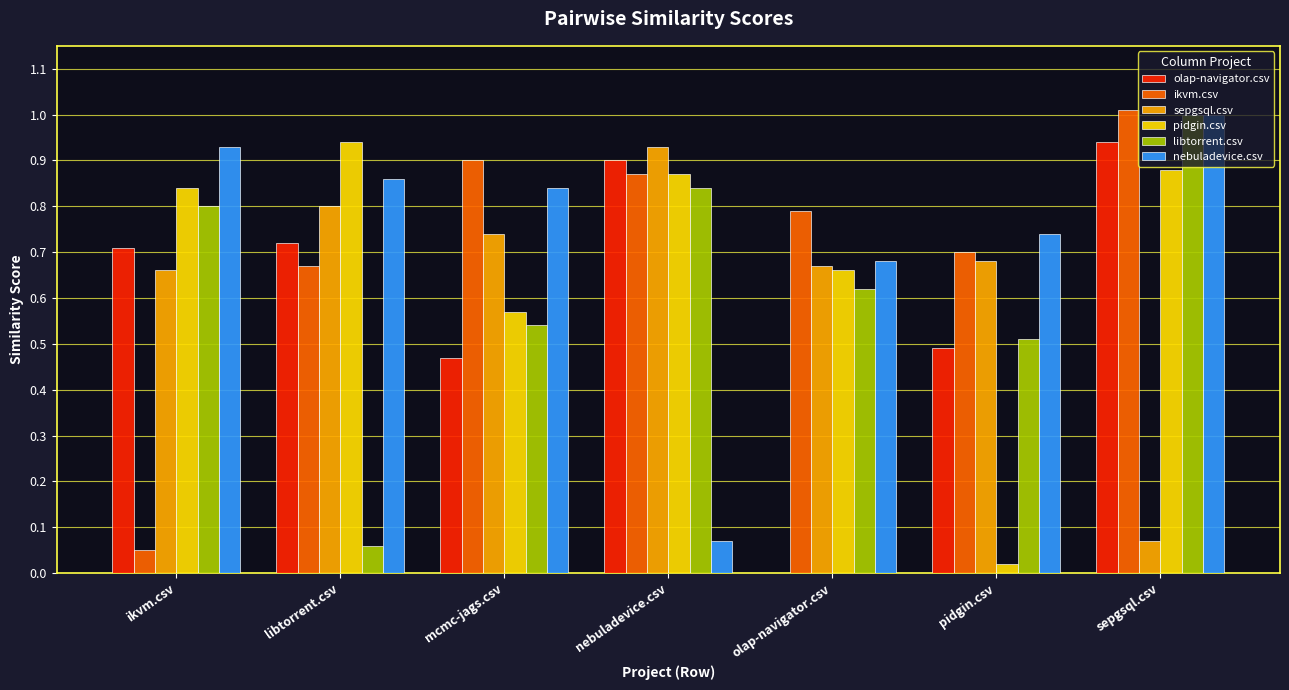

The pidgin.csv series shows 0.3 at mcmc-jags.csv. True or false?

False